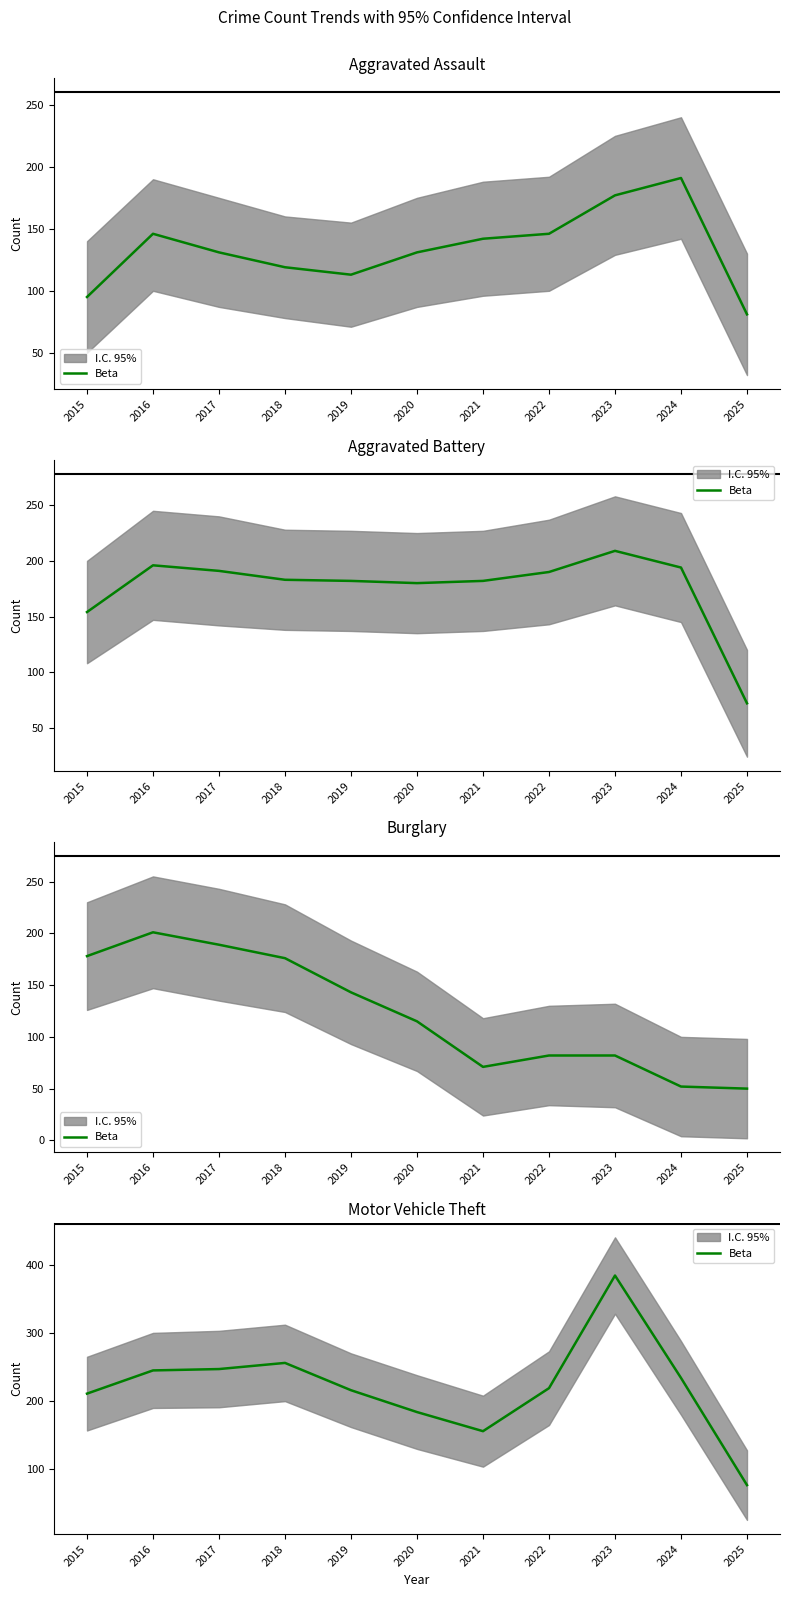

Where is the first local maximum?

2018